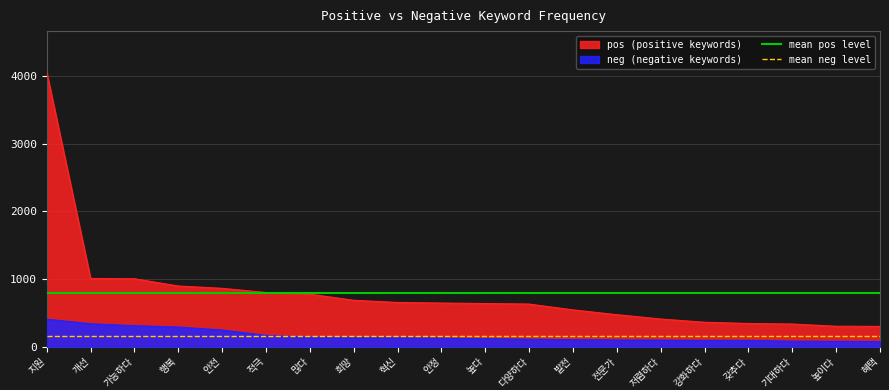

What is the highest value of the neg (negative keywords) series?

405